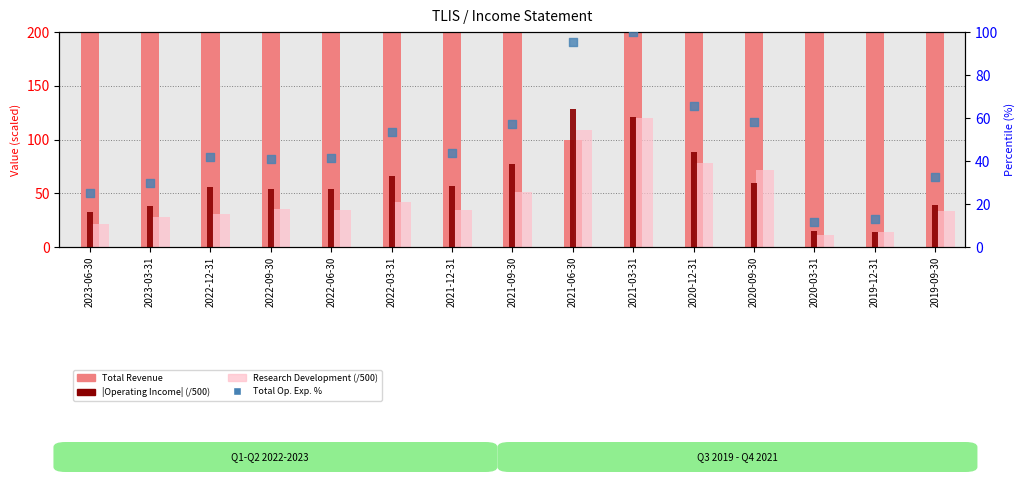

Which series contains the highest Y value?

Total Revenue